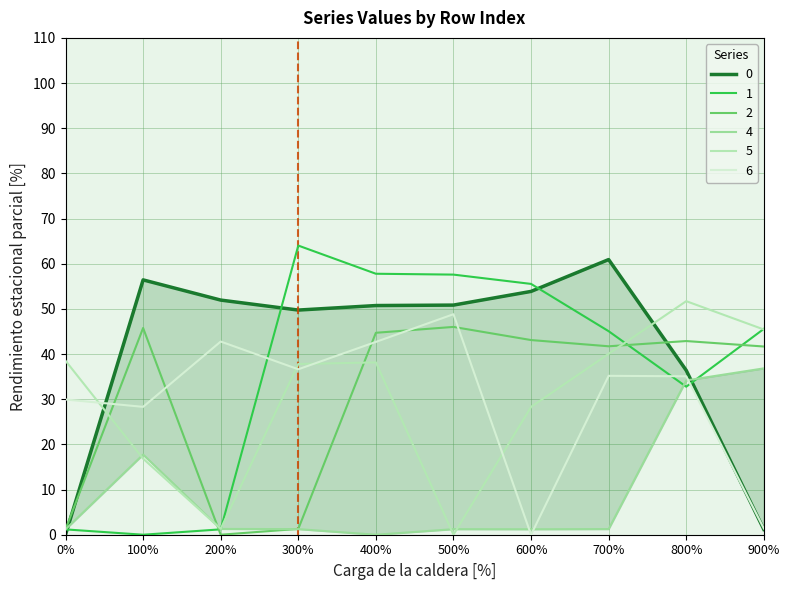

Between which two adjacent categories do 5 and 6 first intersect?

0% and 100%